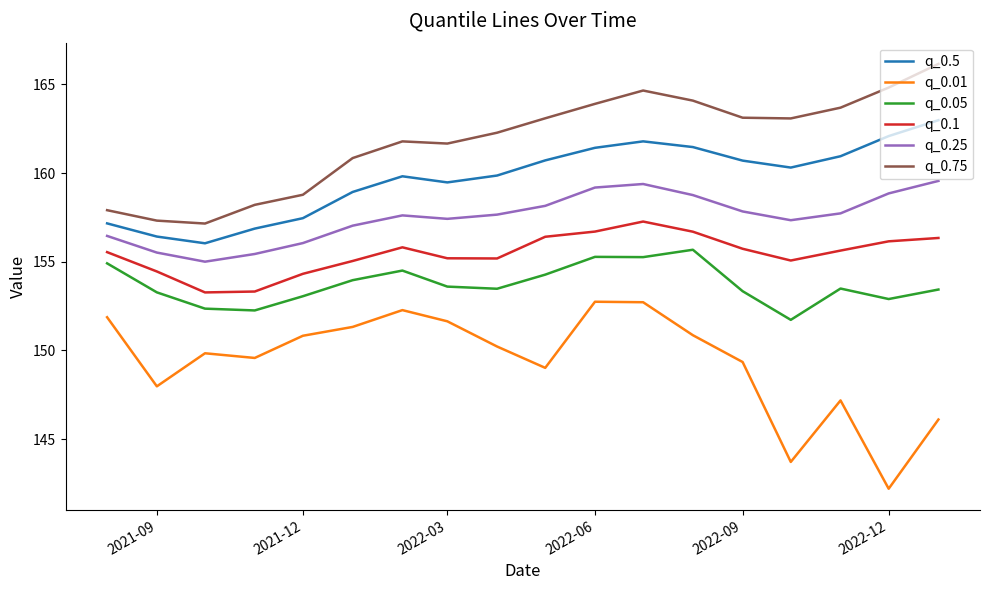

Which series has the largest total across all categories?

q_0.75